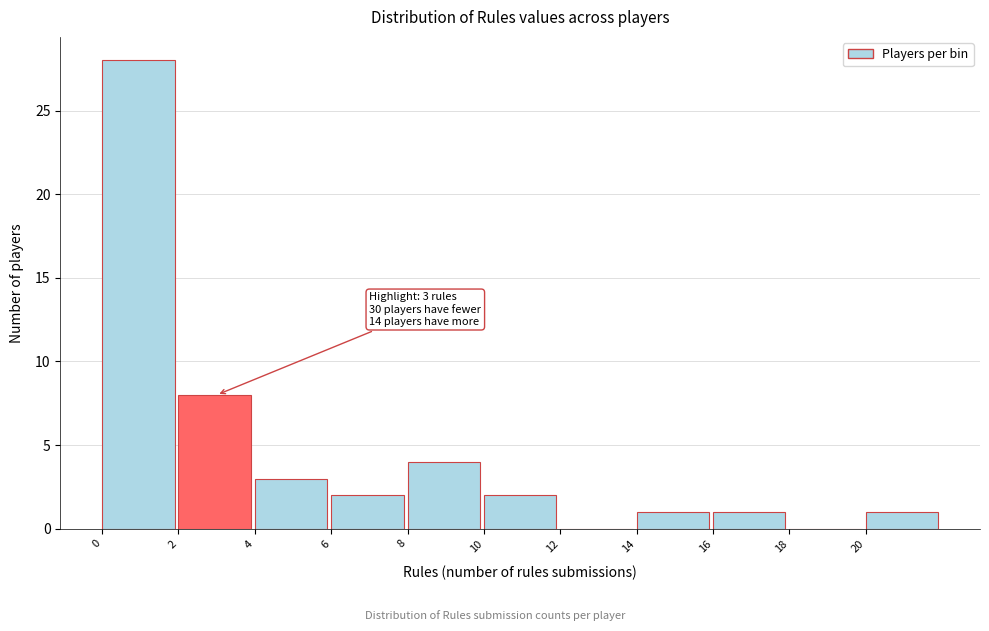

Over which range of the x-axis is the bar tallest?

0 to 2